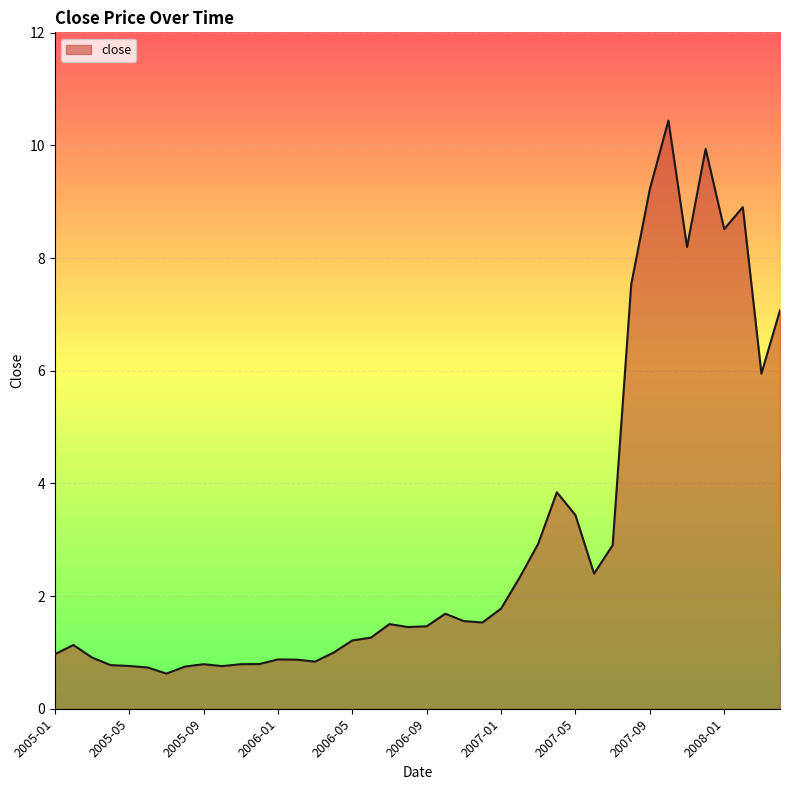

What is the difference between the maximum and minimum values?

9.8